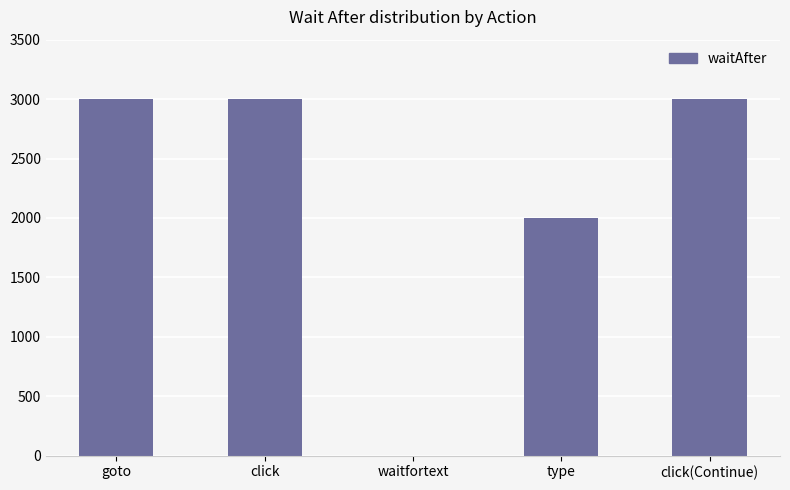

What is the greatest value displayed?

3000